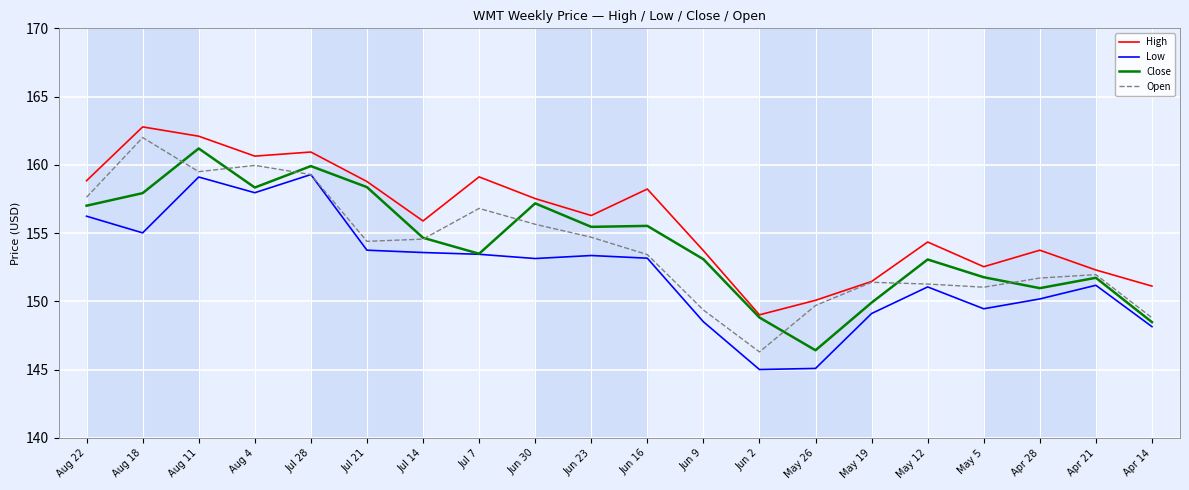

The High series shows 208.8 at Jun 30. True or false?

False